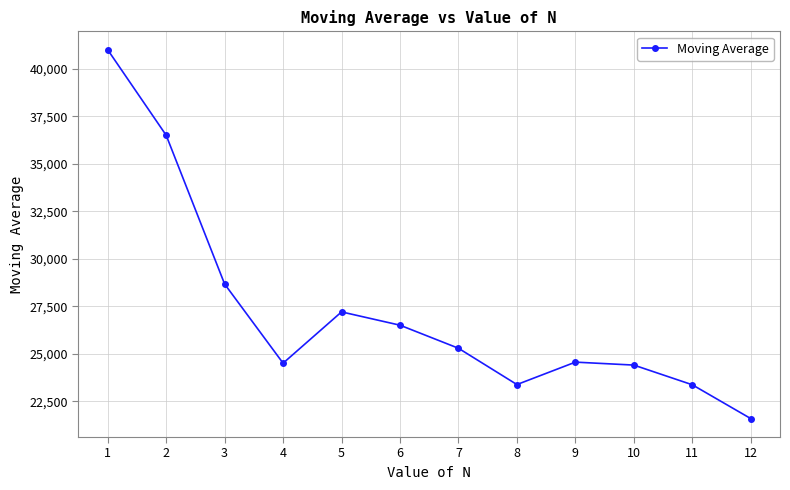

How many points are lower than both their immediate neighbors (excluding endpoints)?

2